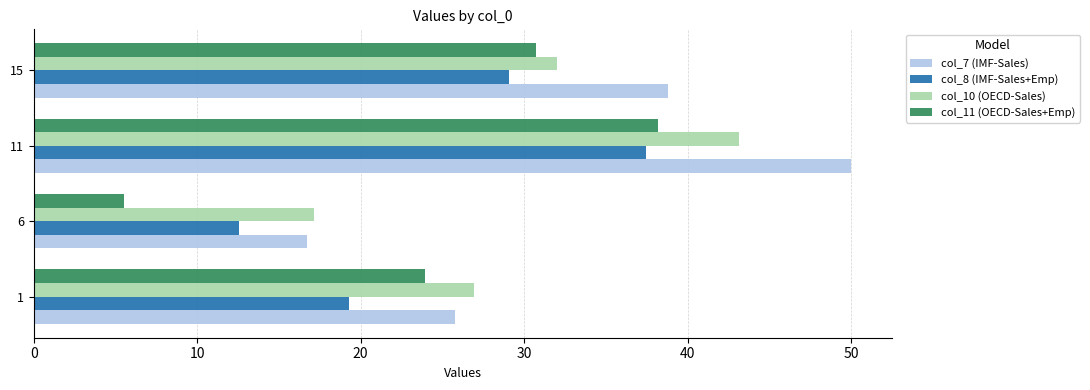

The value of col_10 (OECD-Sales) at 6 is 6.5. True or false?

False